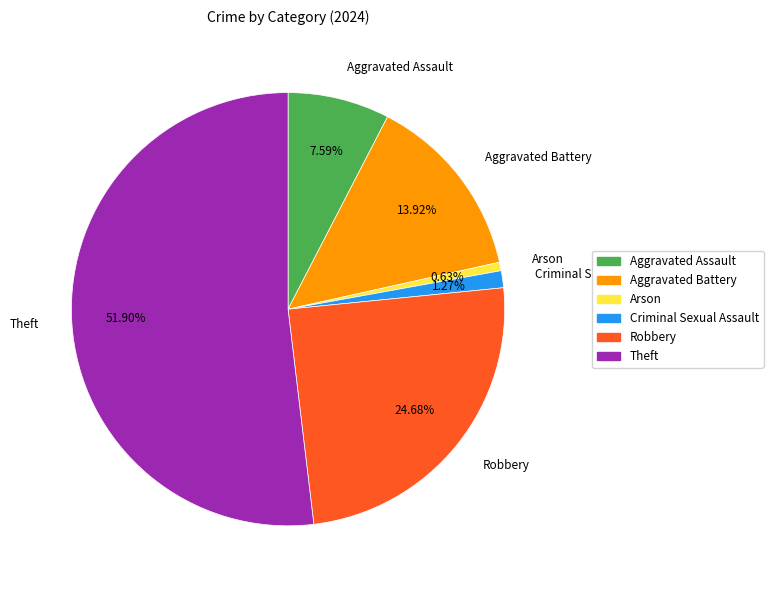

True or false: Arson accounts for 1% of the total.

True